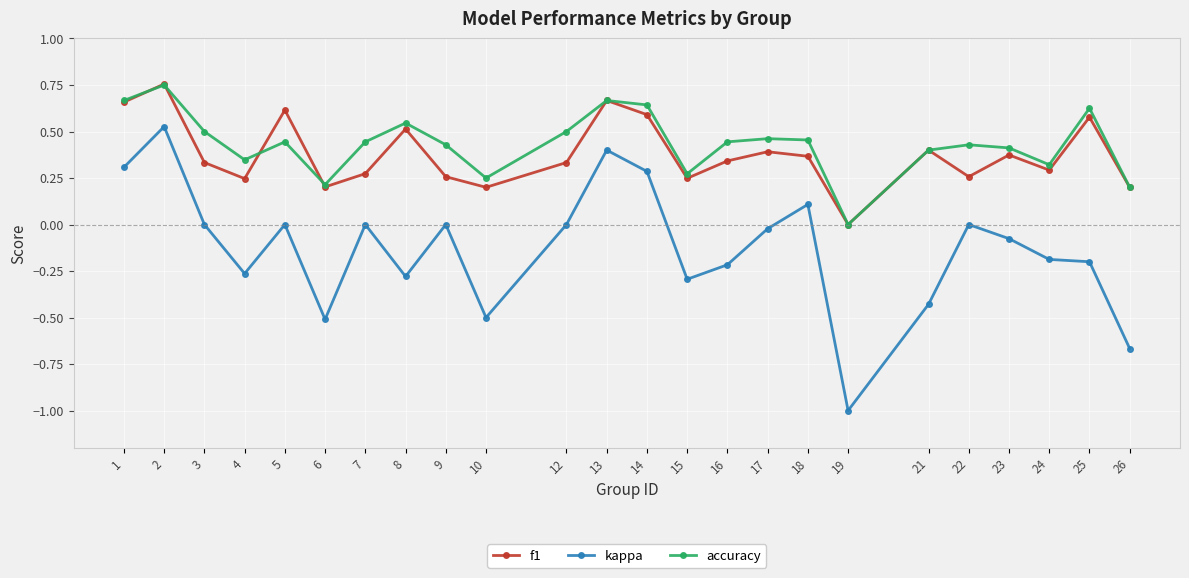

True or false: kappa and accuracy cross at least once.

False